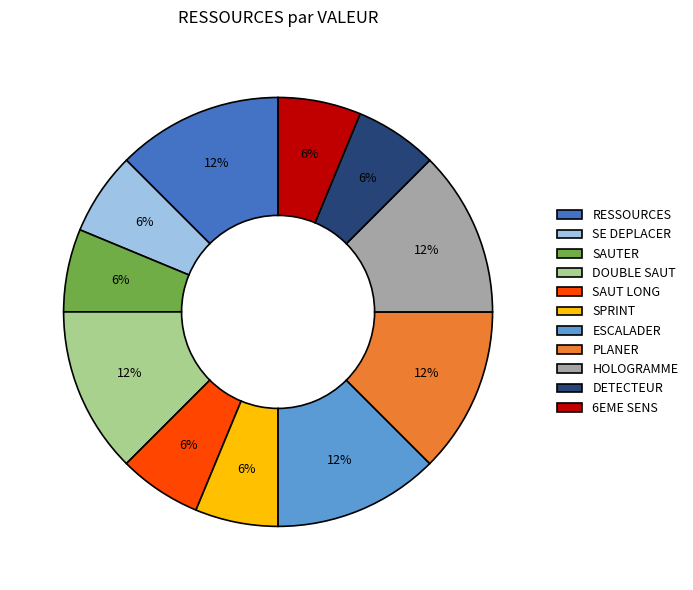

What percentage is the DOUBLE SAUT slice, to the nearest percent?

12%